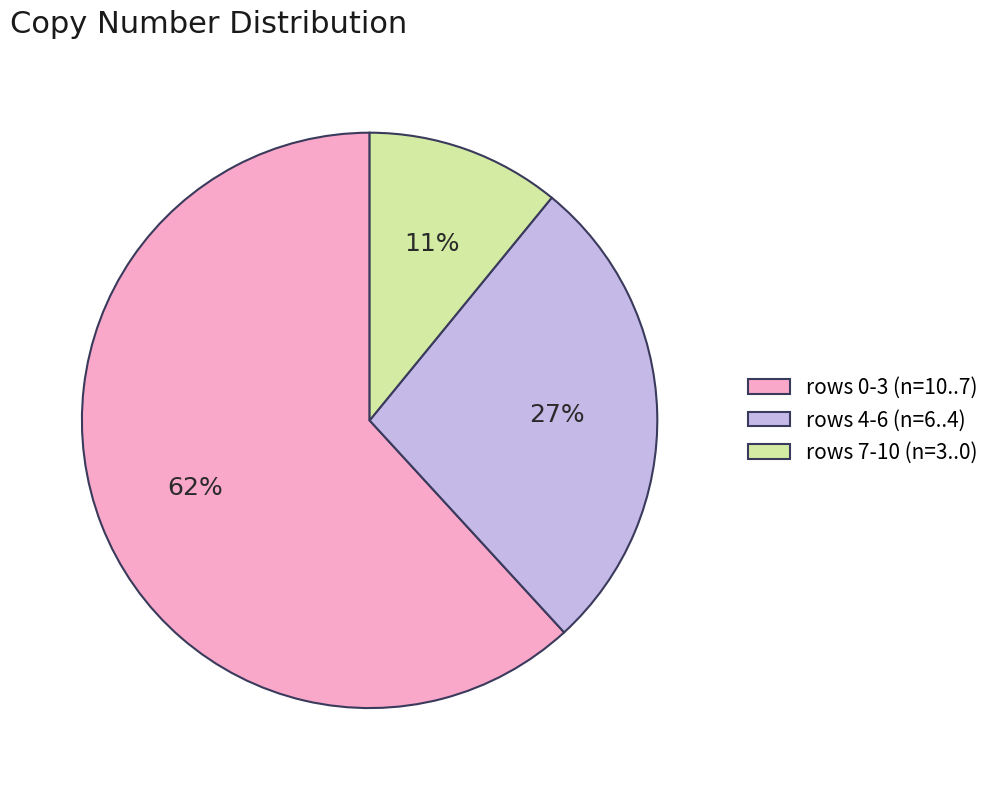

The rows 4-6 (n=6..4) slice represents 27% of the pie. True or false?

True